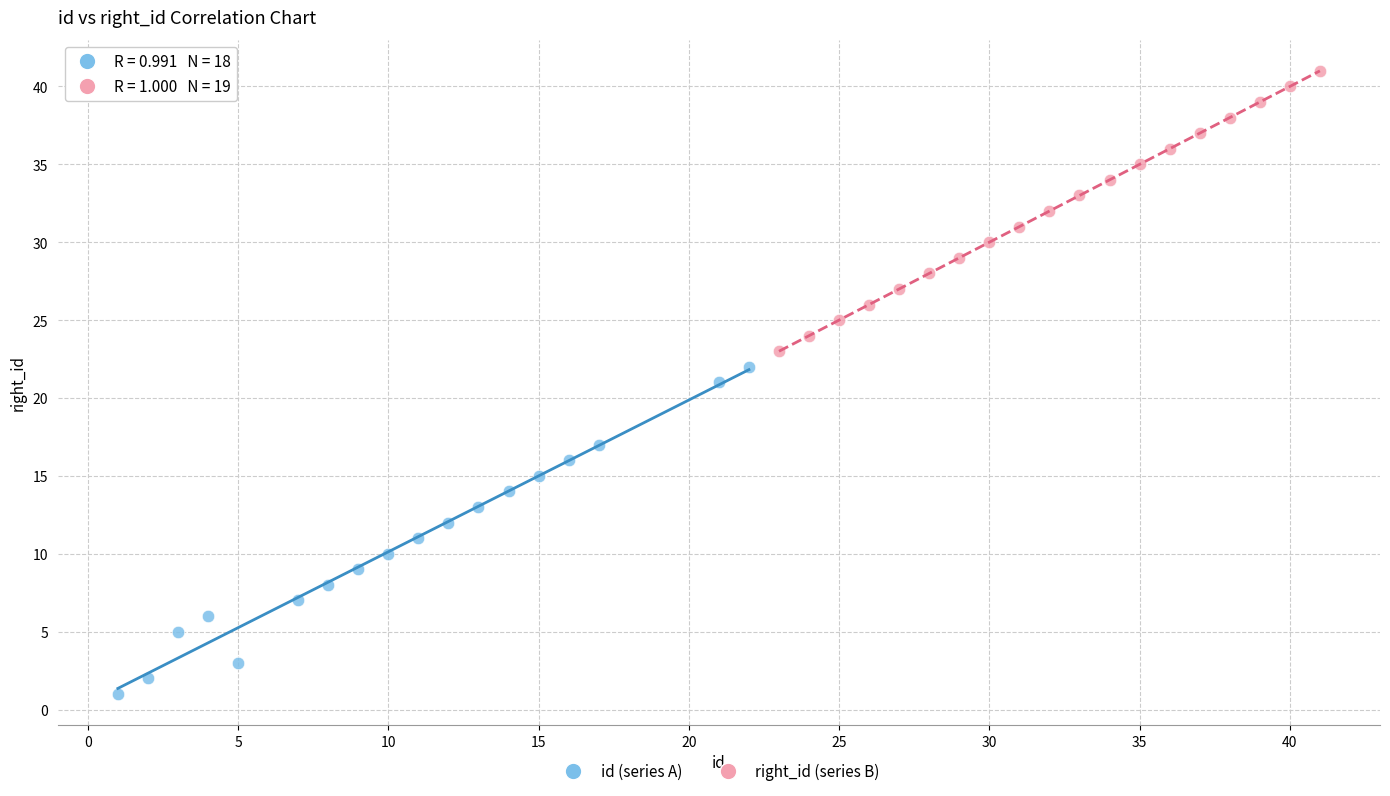

Which series has the largest Y range (max minus min)?

id (series A)